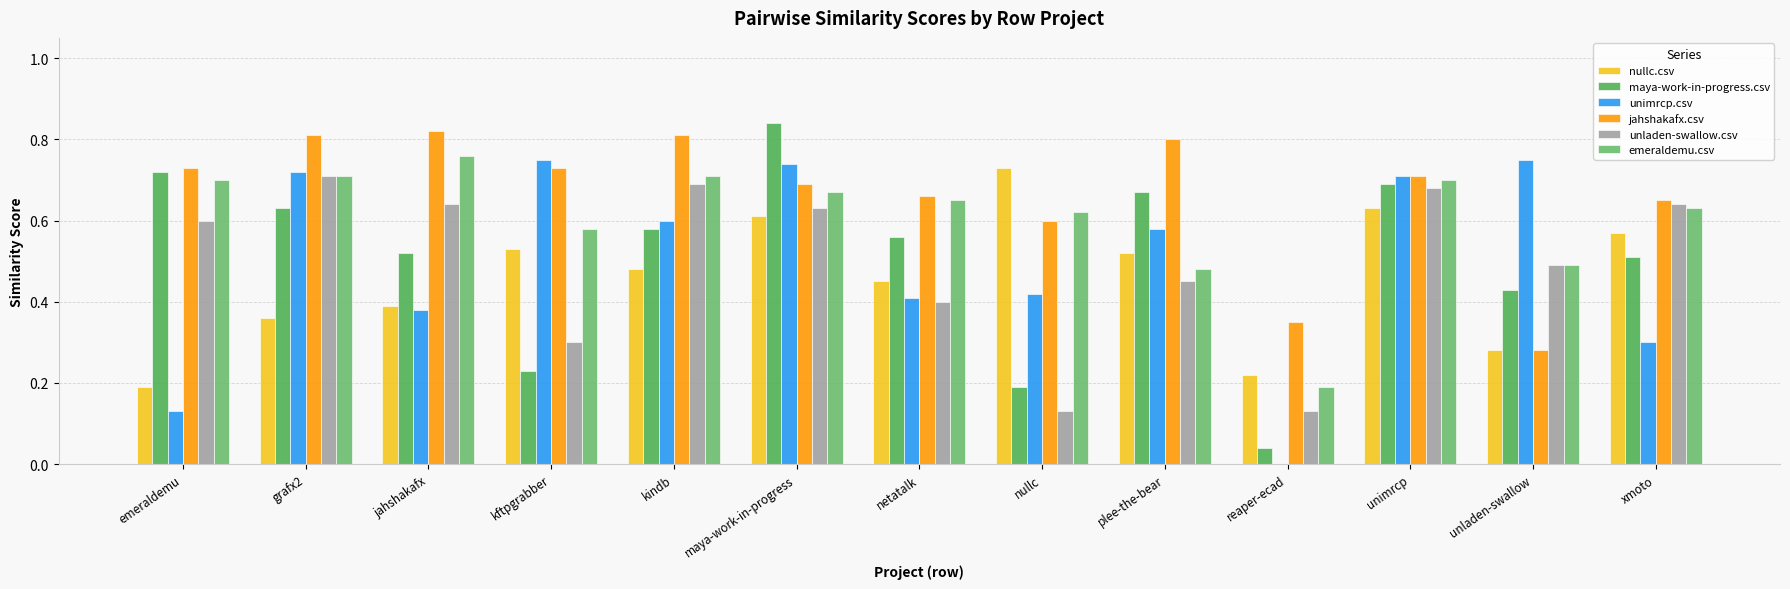

Does the chart contain stacked bars?

No